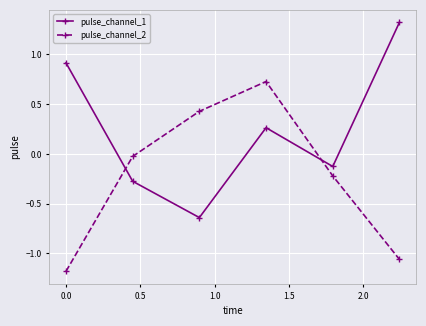

What is the highest value of the pulse_channel_1 series?

1.3